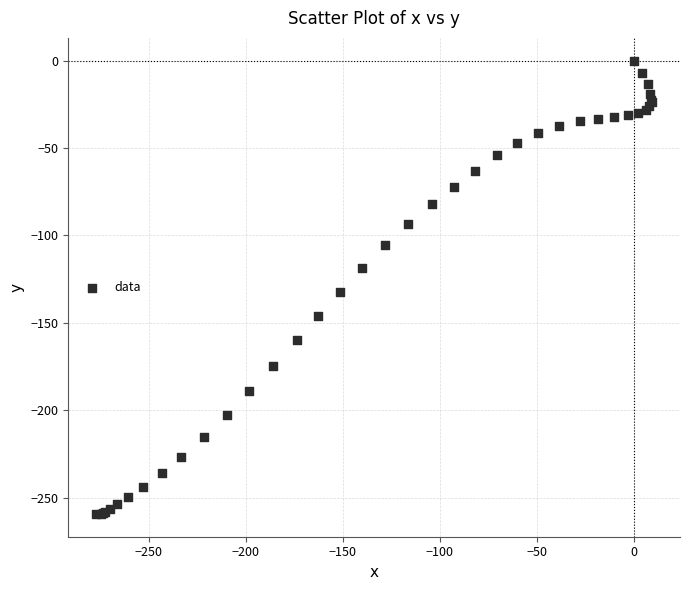

What Y value in the scatter plot is closest to -129?

-132.4